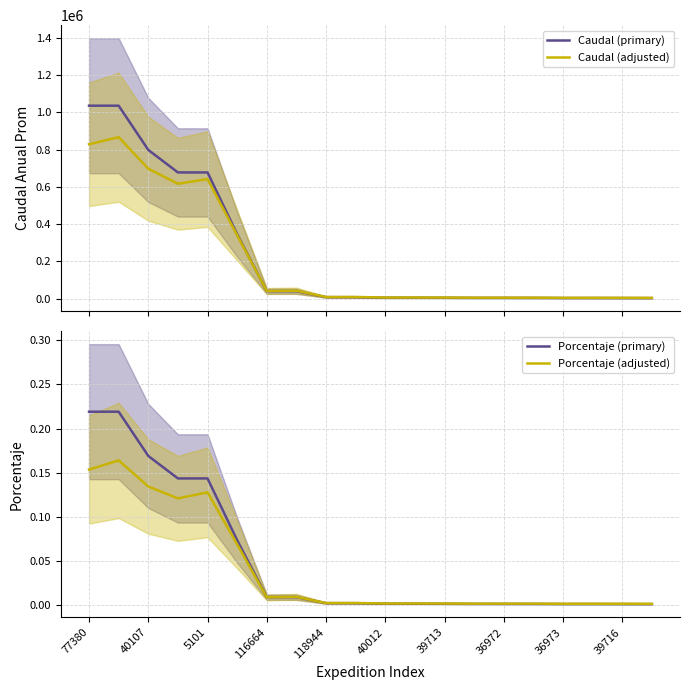

The value of Porcentaje (adjusted) at 39713 is 0.0. True or false?

True